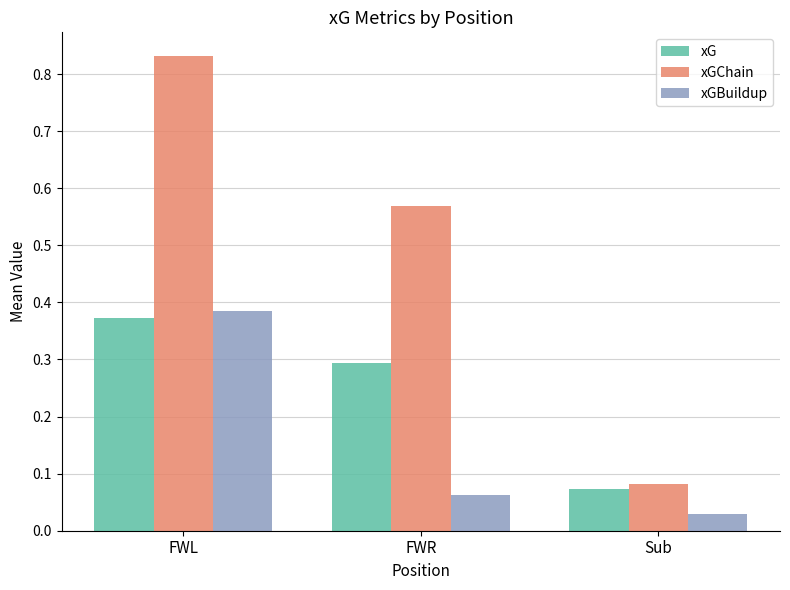

List the series in order of their overall mean, highest first.

xGChain, xG, xGBuildup